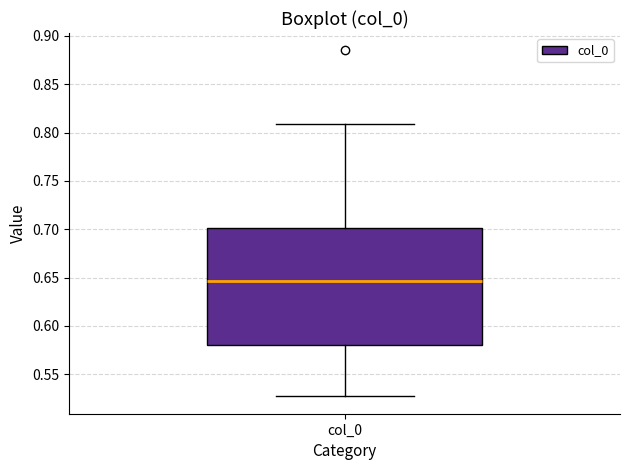

Where does the median line of the box for col_0 sit on the y-axis? The values are not printed on the chart, so give them approximately, as read against the axis.

0.645